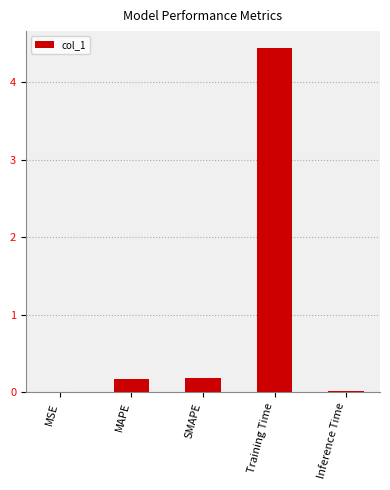

What is the sum of all values?

4.8